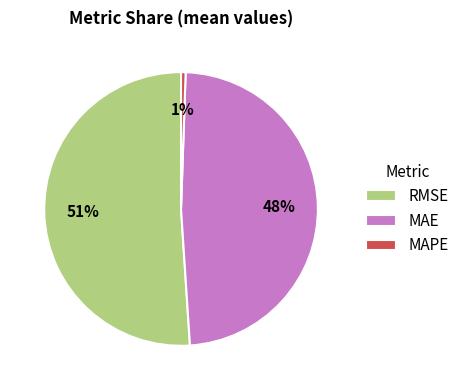

Which has a higher value, MAPE or RMSE?

RMSE